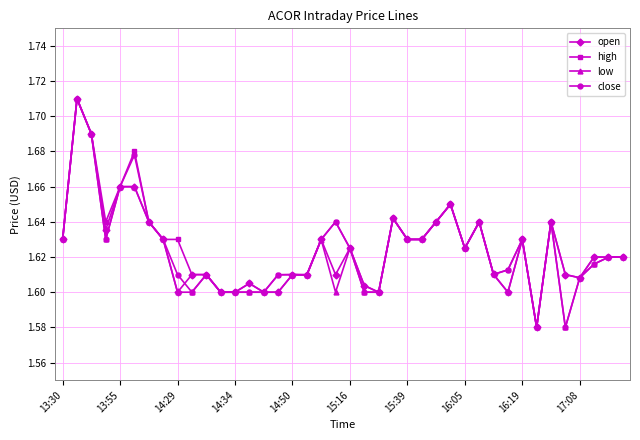

How many open values are between 1 and 2?

40